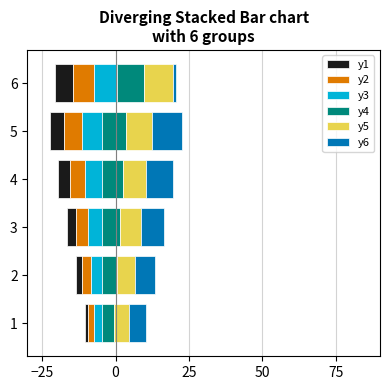

How many distinct data groups are displayed?

6